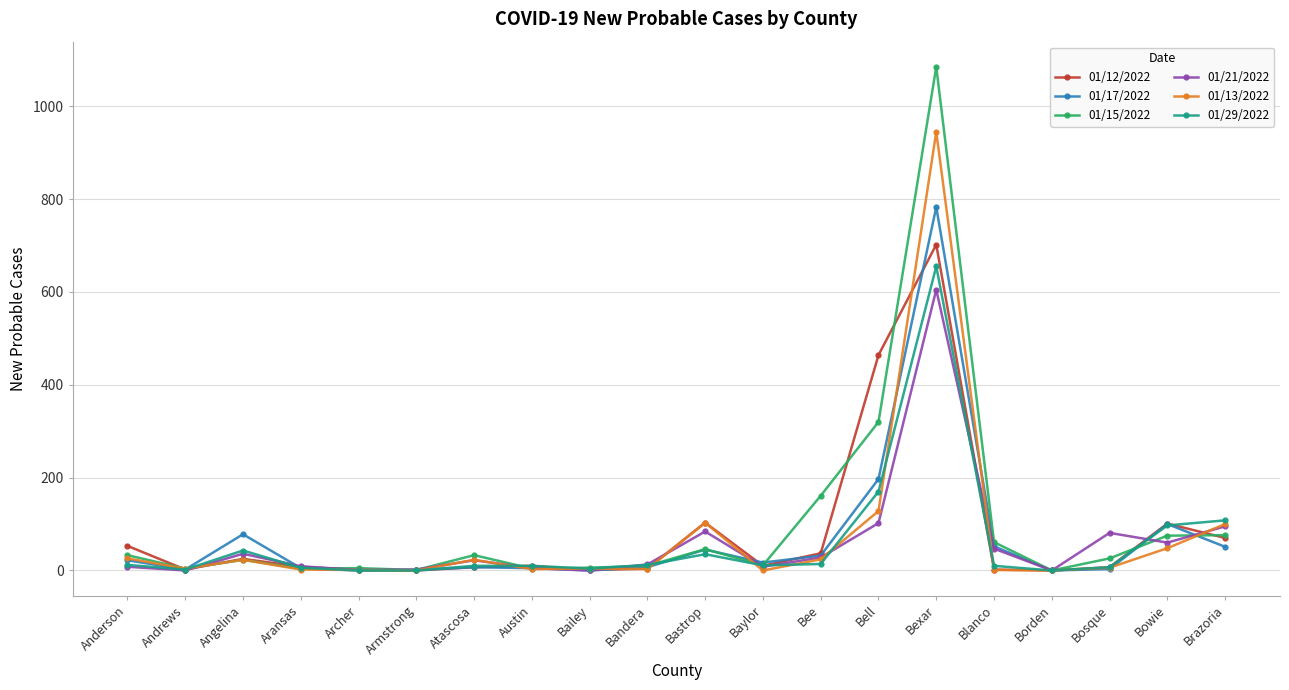

How many data points in 01/12/2022 are less than 10?

10